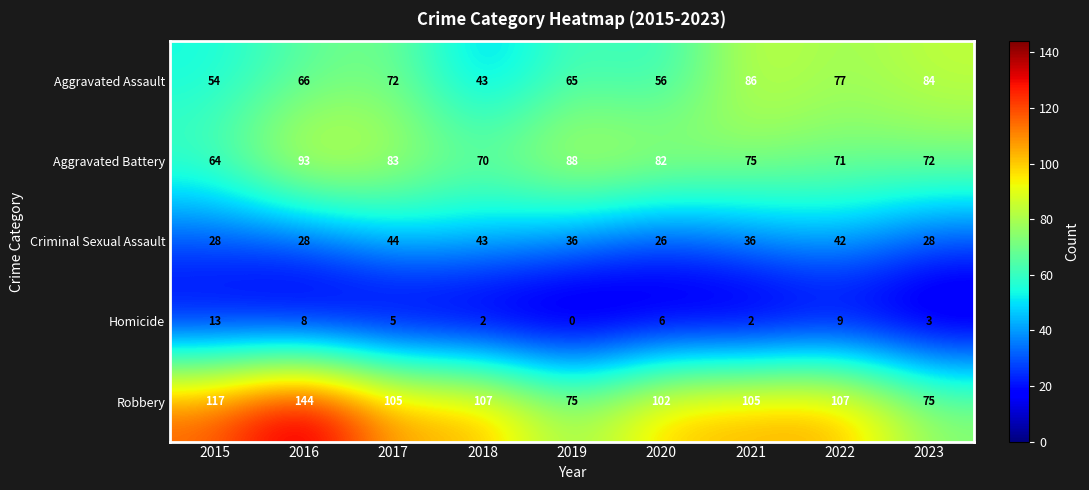

The Robbery series shows 116 at 2019. True or false?

False